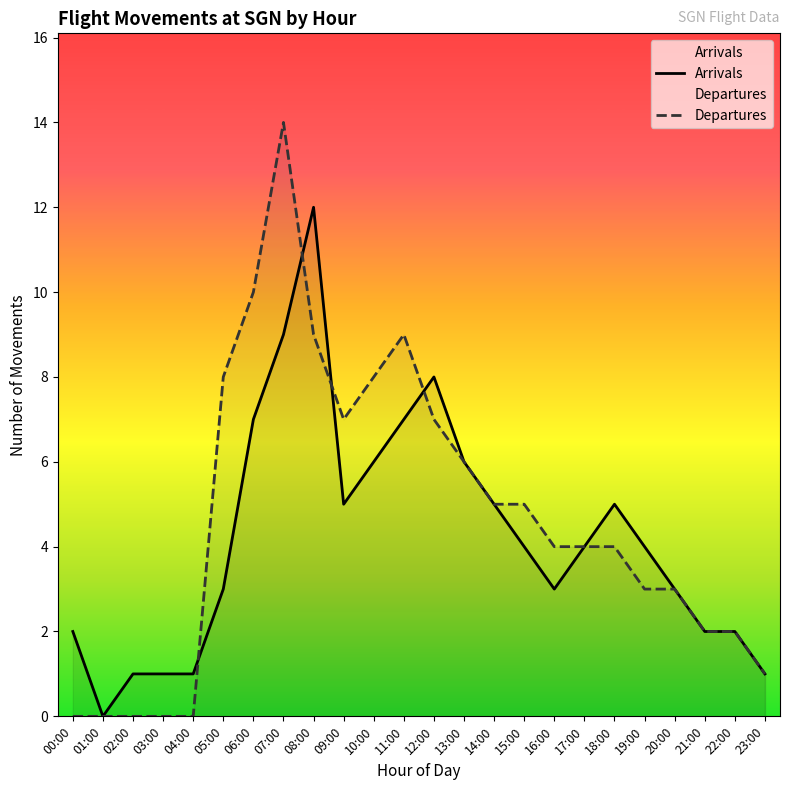

What is the sum of the Departures values at 17:00 and 19:00?

7